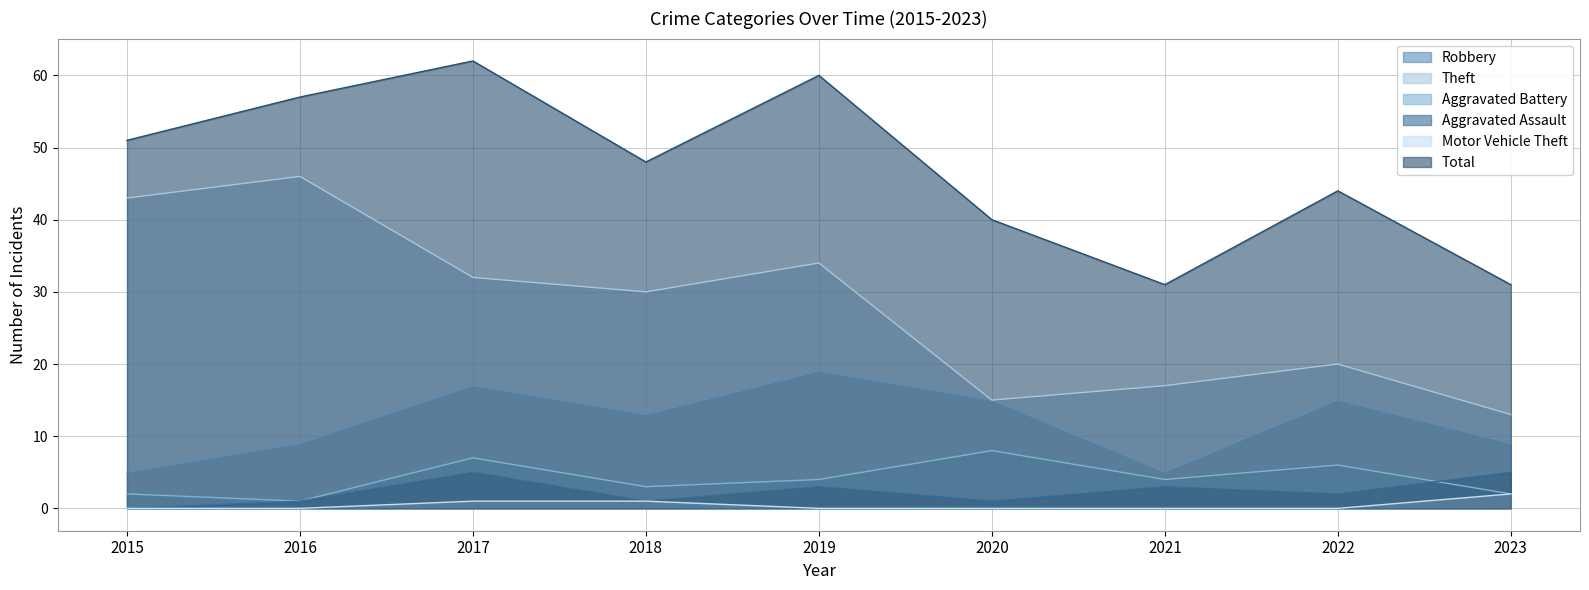

The Aggravated Assault series shows 0 at 2016. True or false?

False